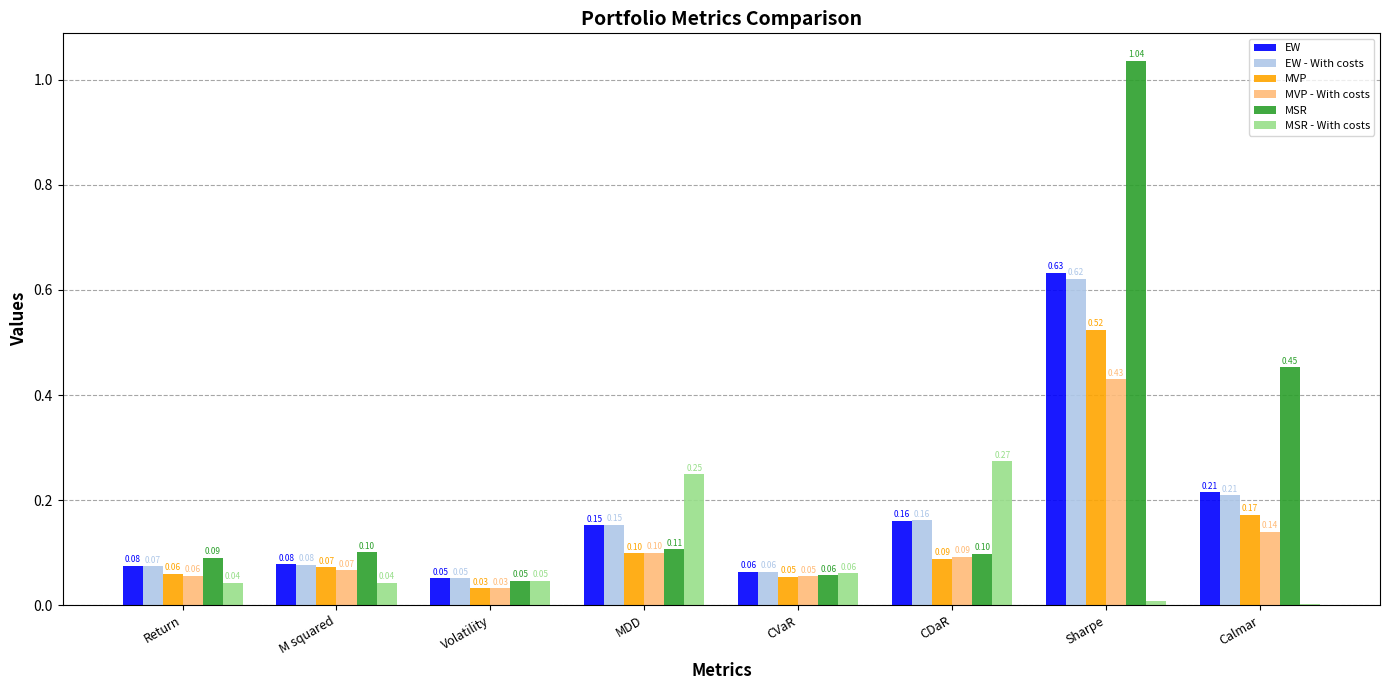

What is the sum of all MSR values?

2.0